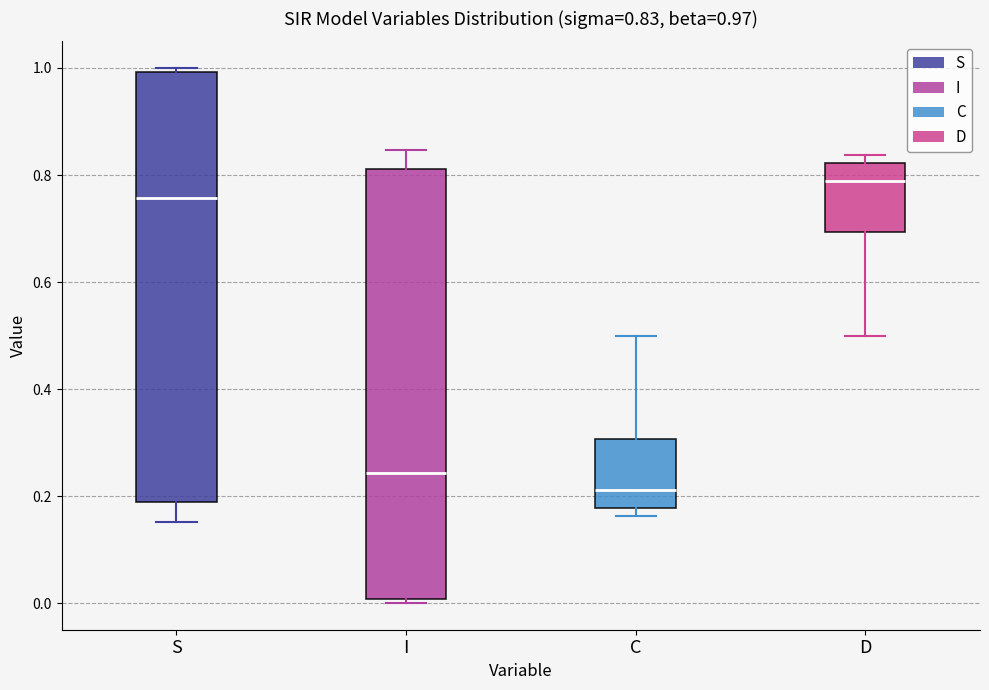

Which box's median line is the lowest?

C